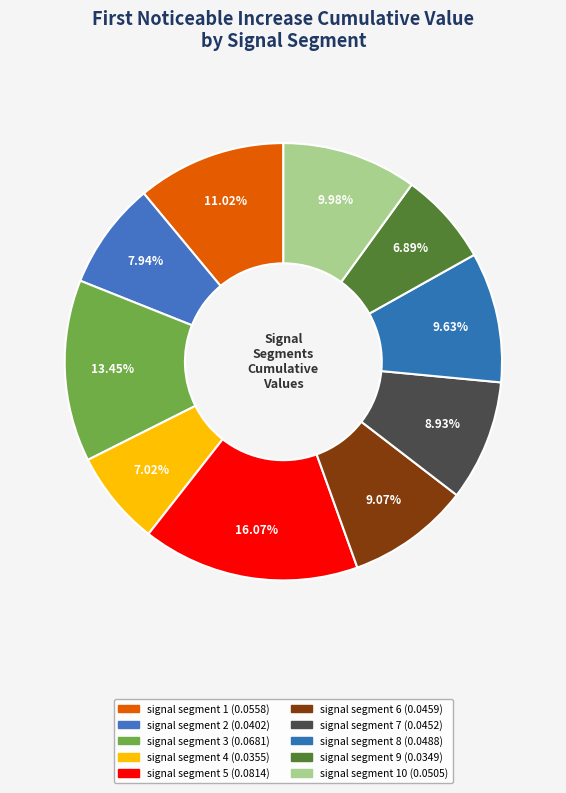

How many segments does this pie chart have?

10